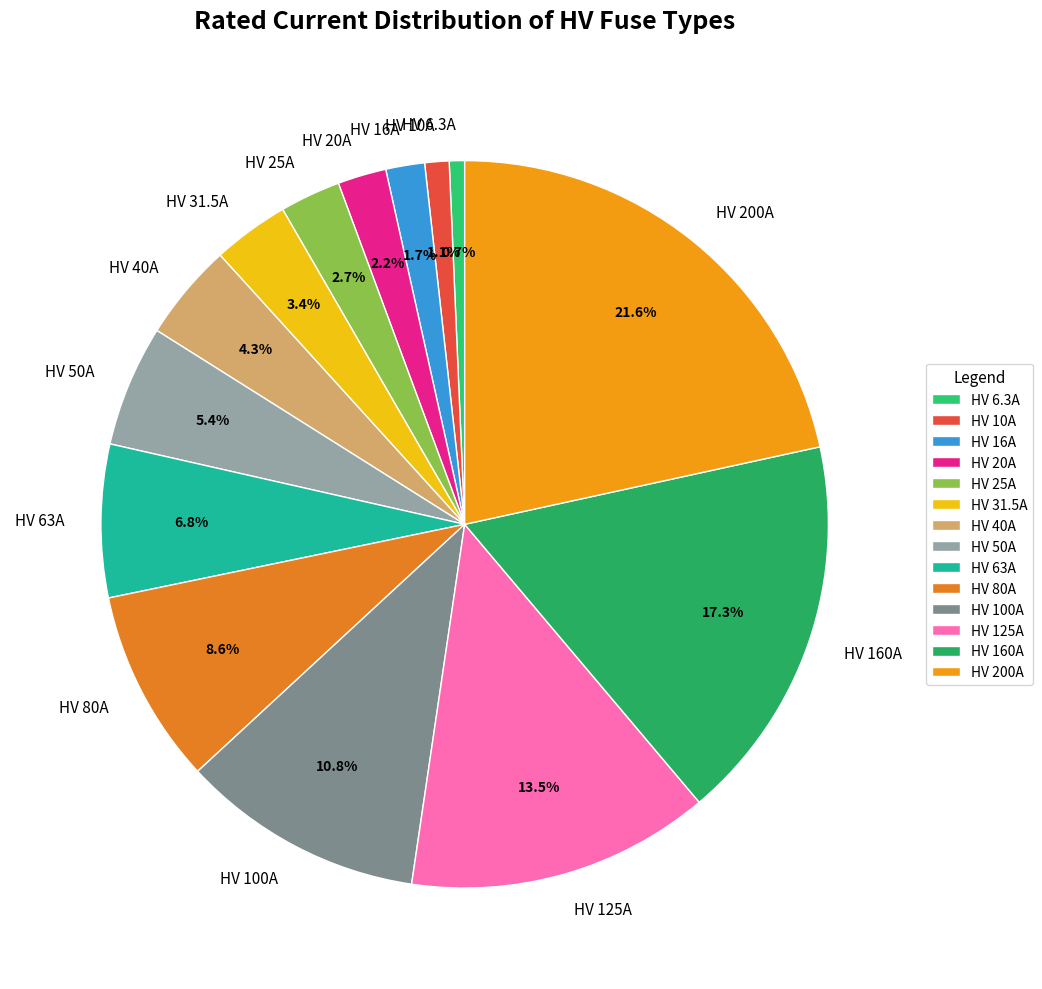

Which slice is the largest?

HV 200A